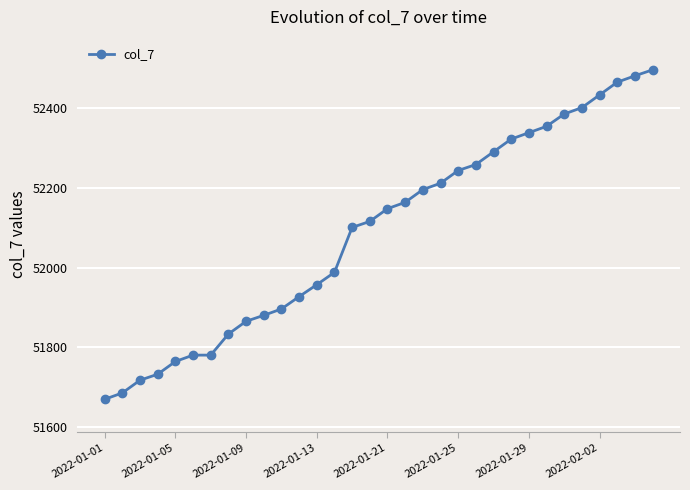

What is the difference between the maximum and minimum values?

828